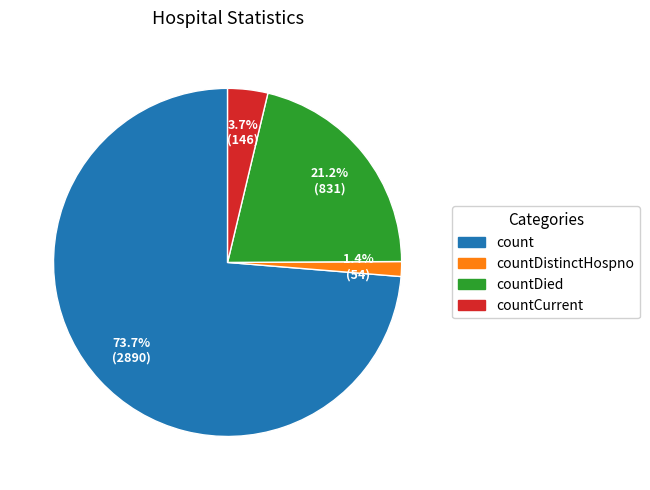

Is there any slice that represents more than half of the pie?

Yes